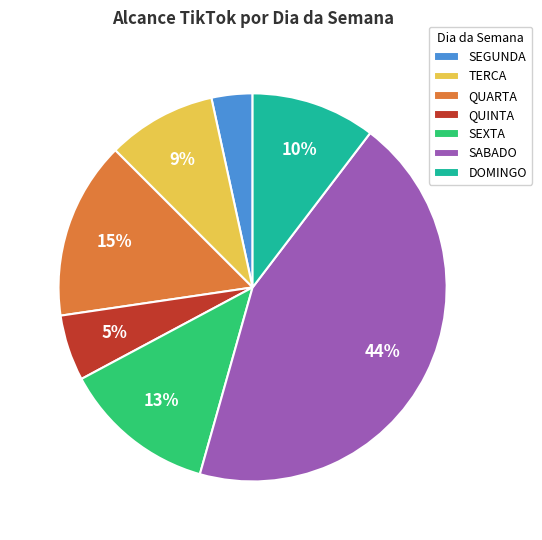

What percentage is the TERCA slice, to the nearest percent?

9%